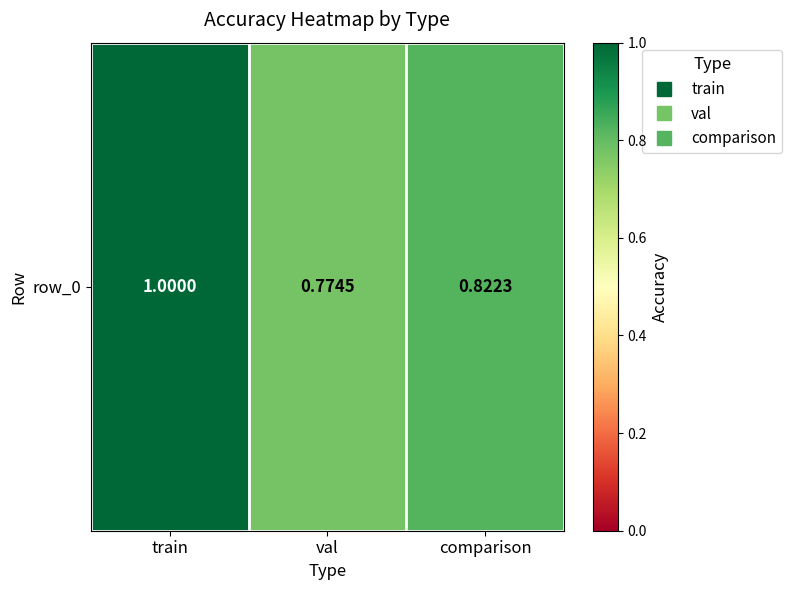

Which label corresponds to the largest value in the chart?

train